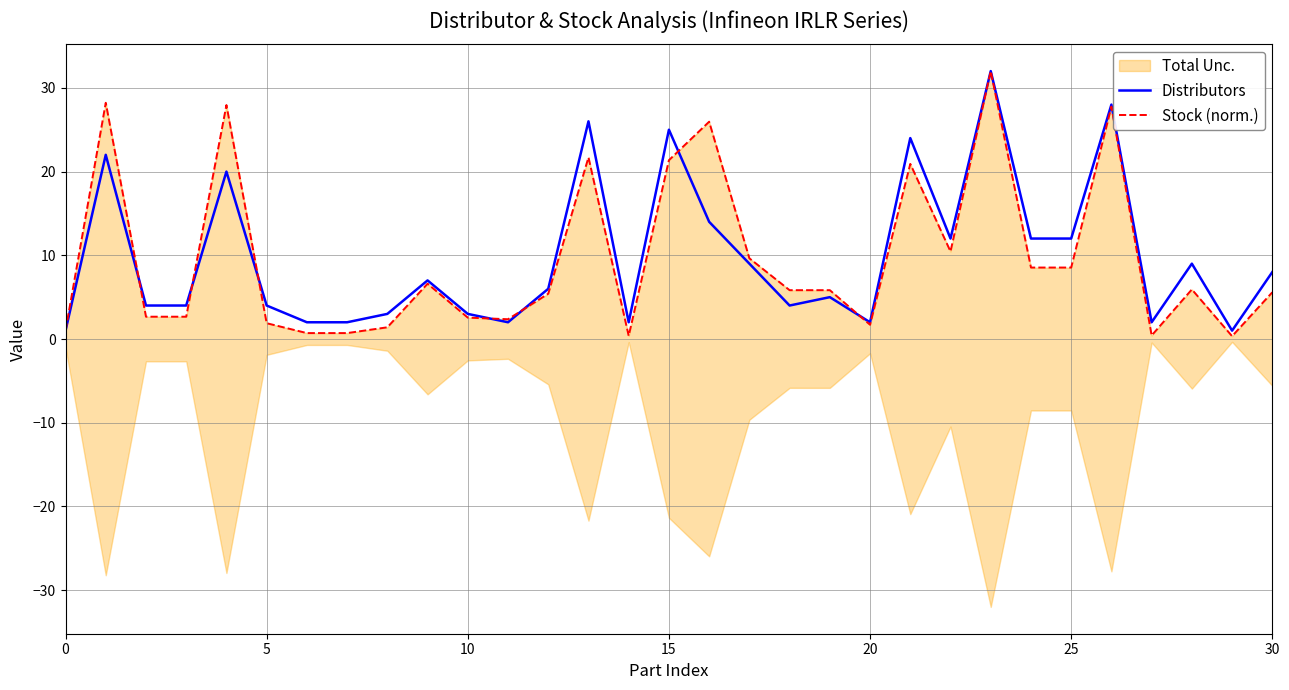

How many times do Stock (norm.) and Distributors cross each other?

7